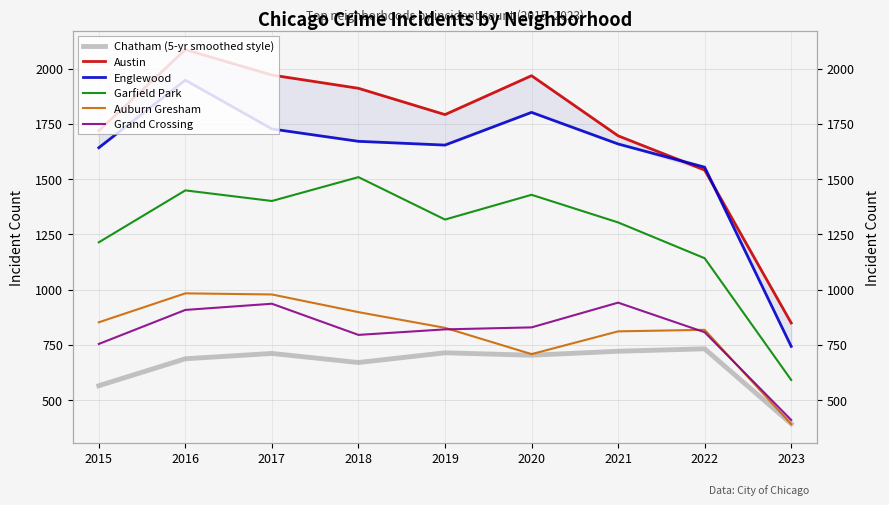

What are all the series names shown in the legend?

Chatham (5-yr smoothed style), Austin, Englewood, Garfield Park, Auburn Gresham, Grand Crossing